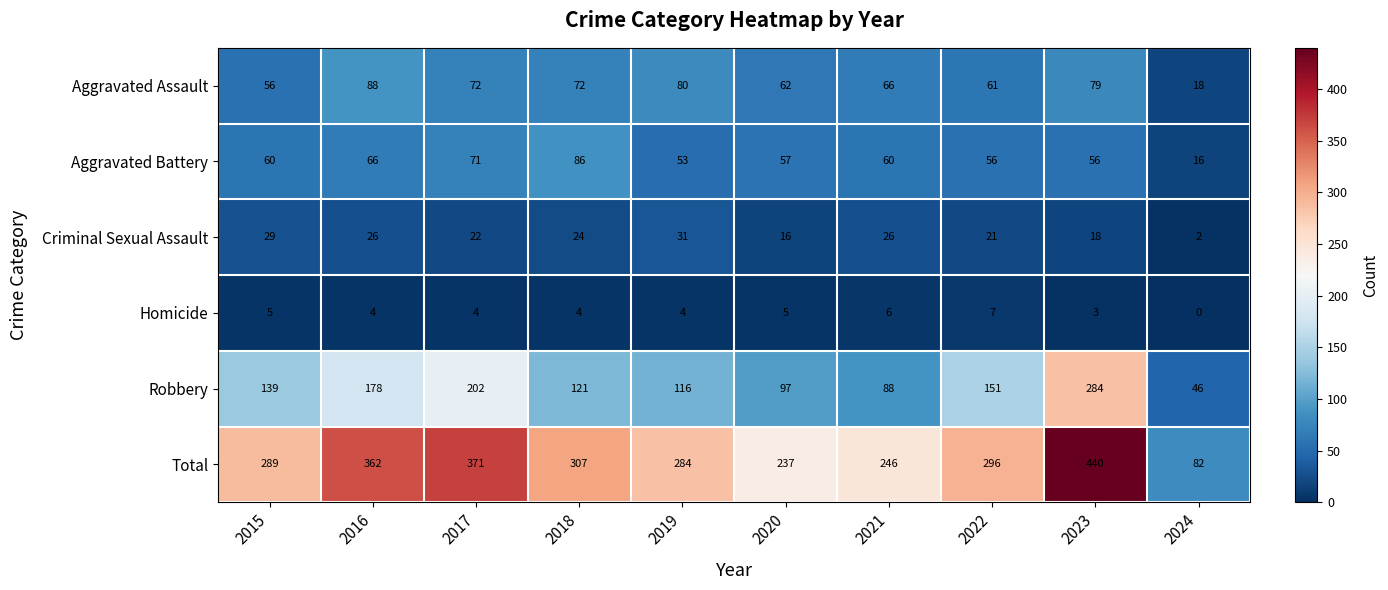

What value does the Criminal Sexual Assault series have at 2019, to the nearest 10?

30